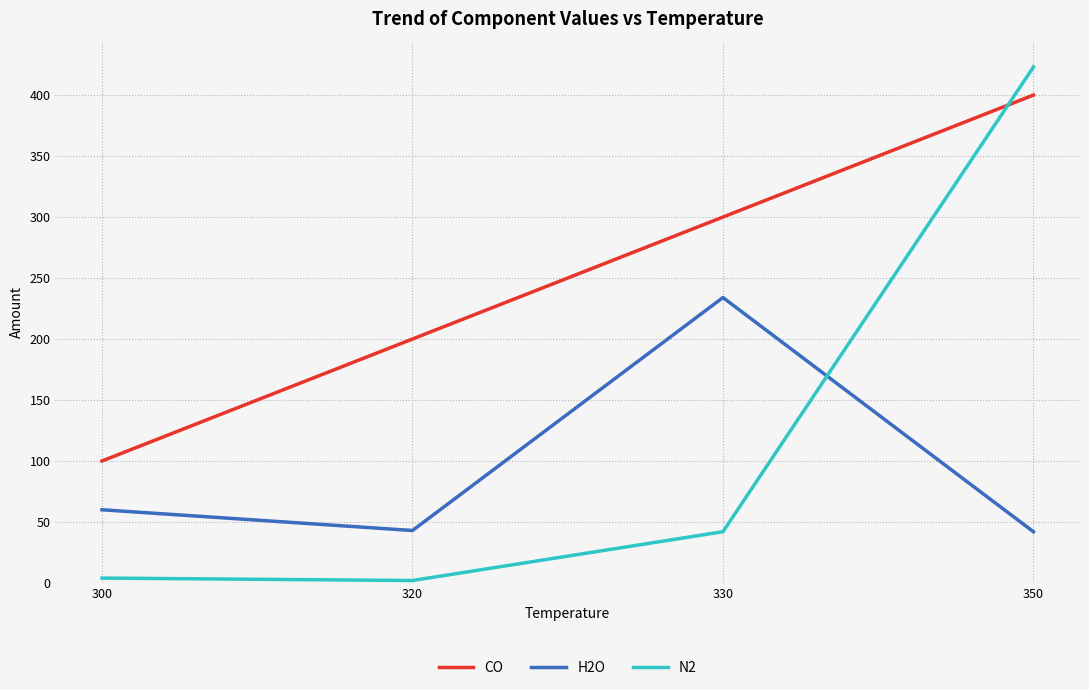

Which series changed the most between 300 and 330?

CO